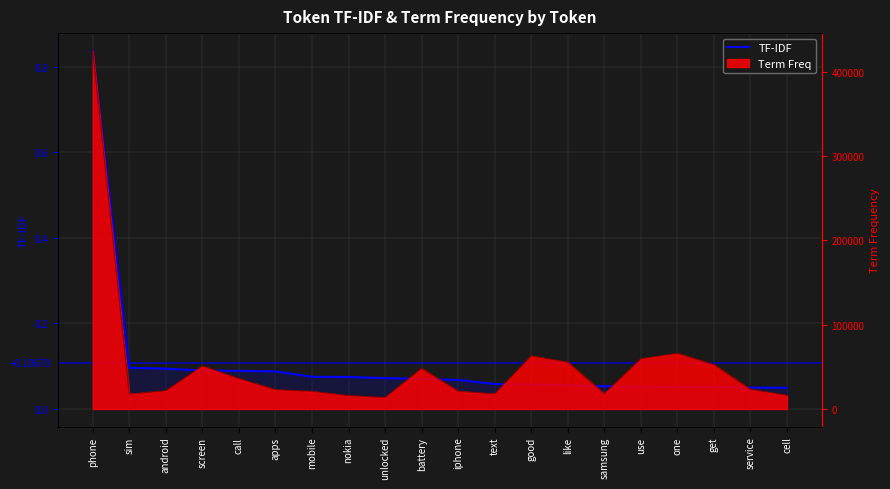

Which category has the lowest value across all series?

cell